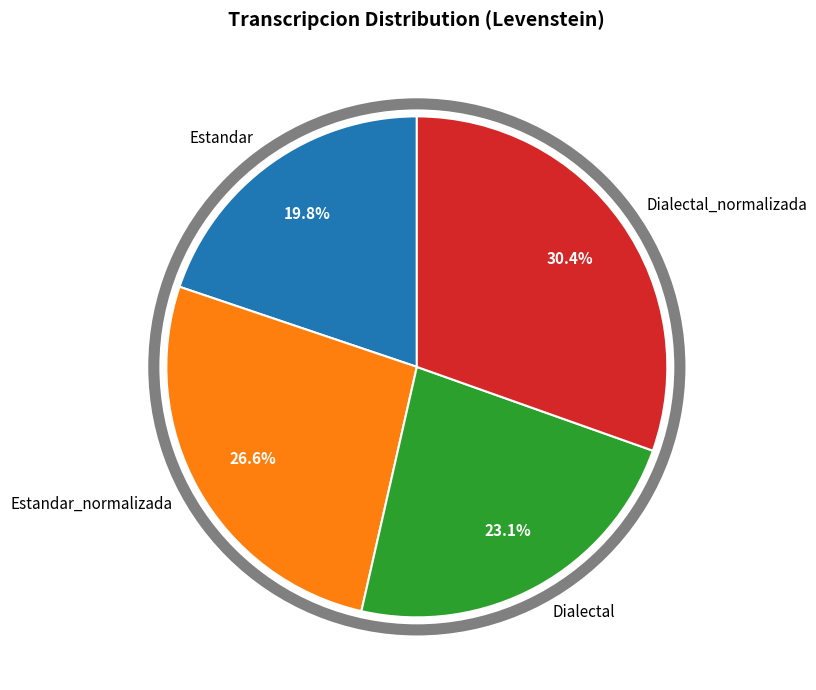

Is the sum of Dialectal_normalizada and Dialectal greater than half?

Yes